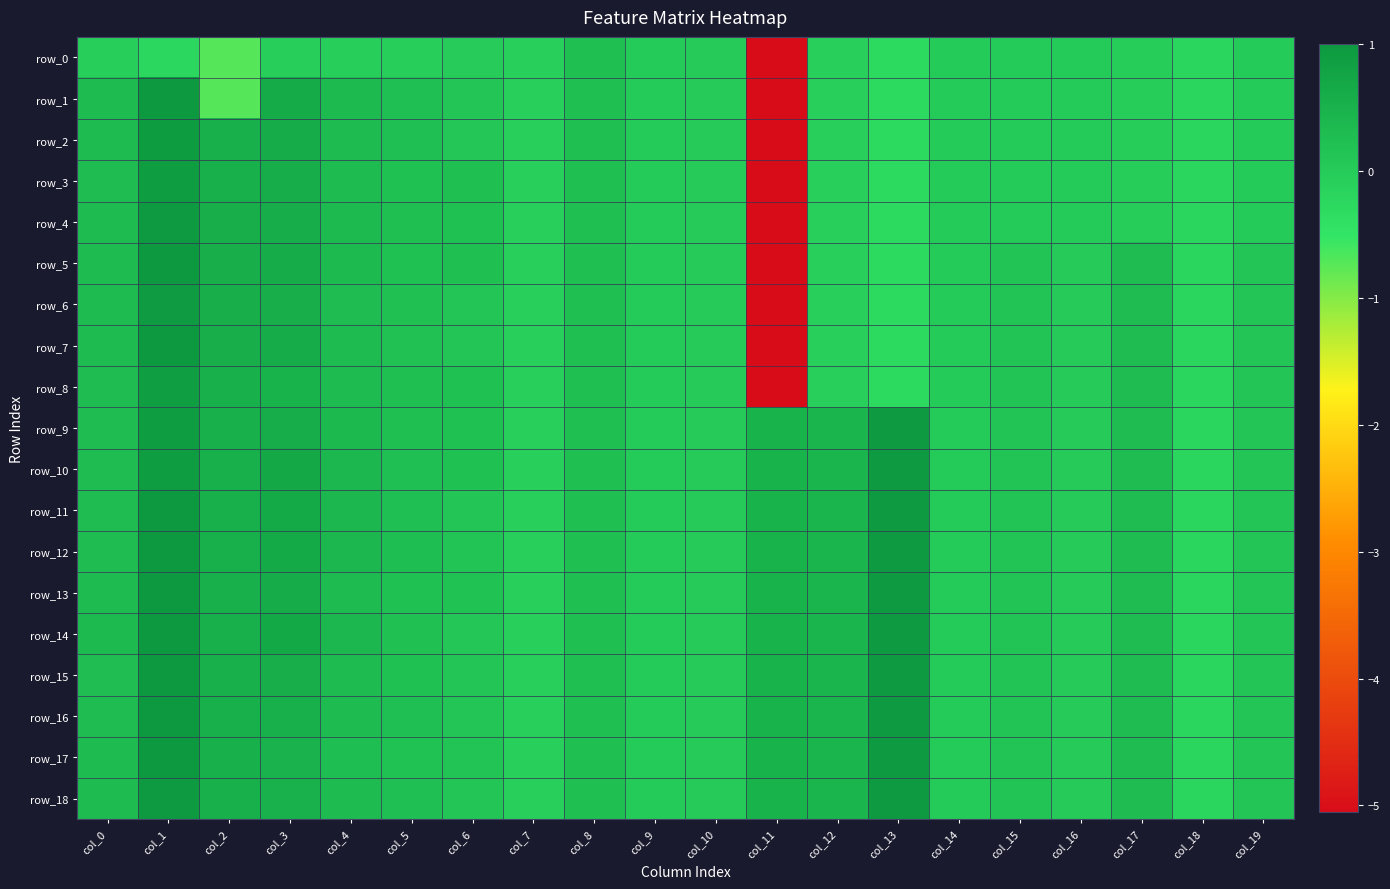

How many positive values does the row_4 series have?

9